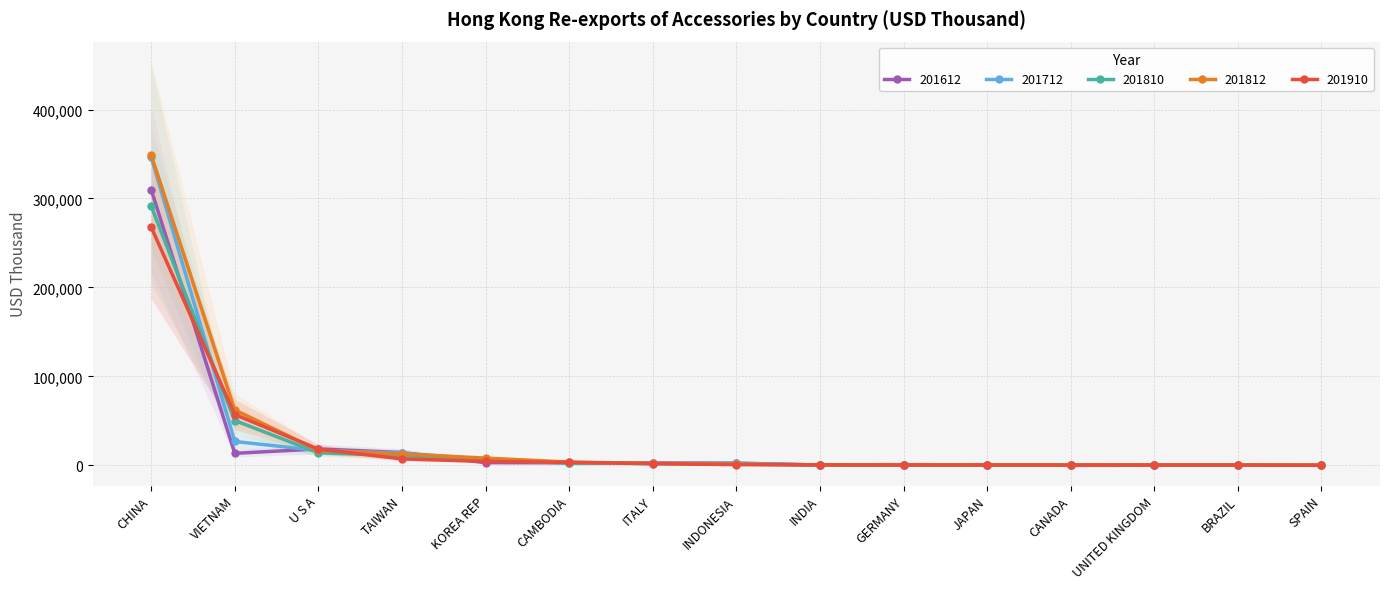

What is the difference between the maximum and second lowest values in the 201712 series?

346309.5